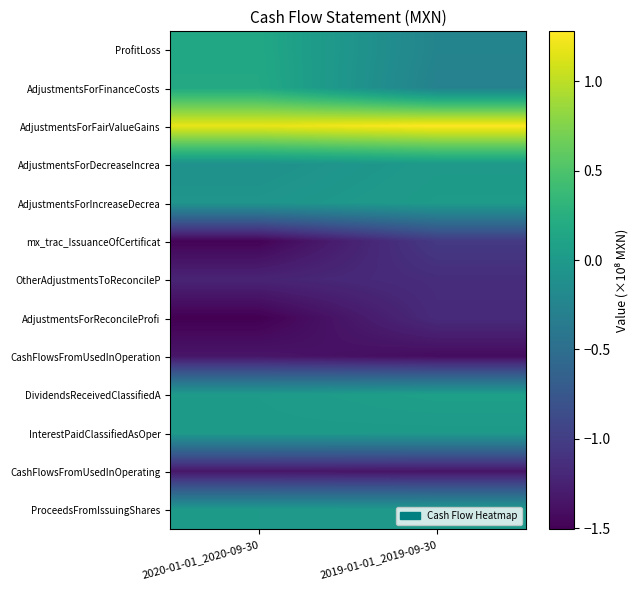

What is the total value across all series at 2020-01-01_2020-09-30?

-5.5